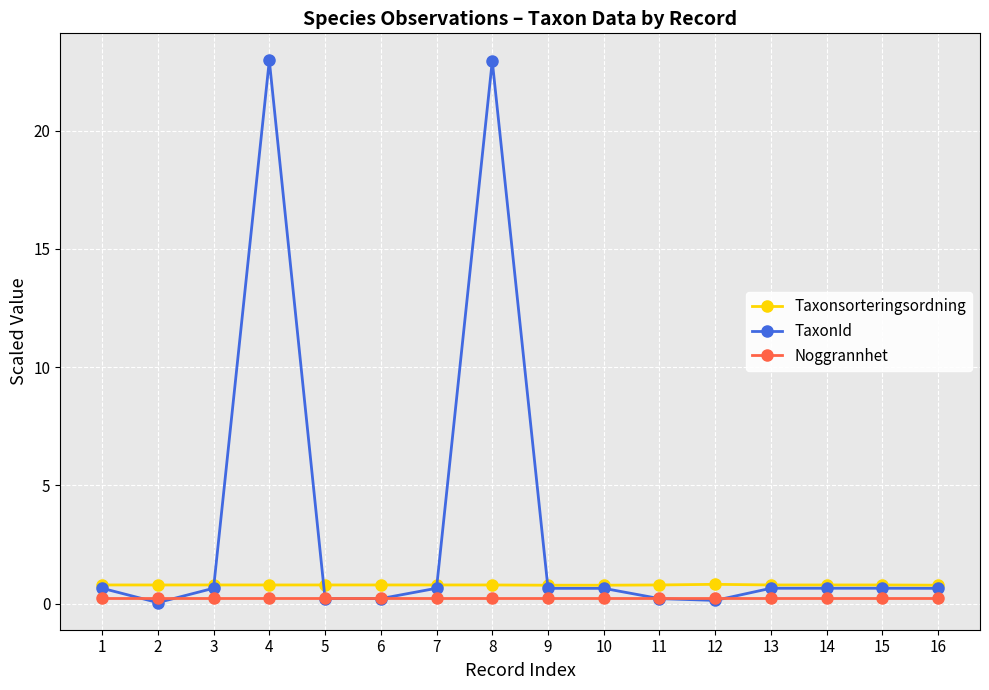

Does the chart display data point markers on the line(s)?

Yes